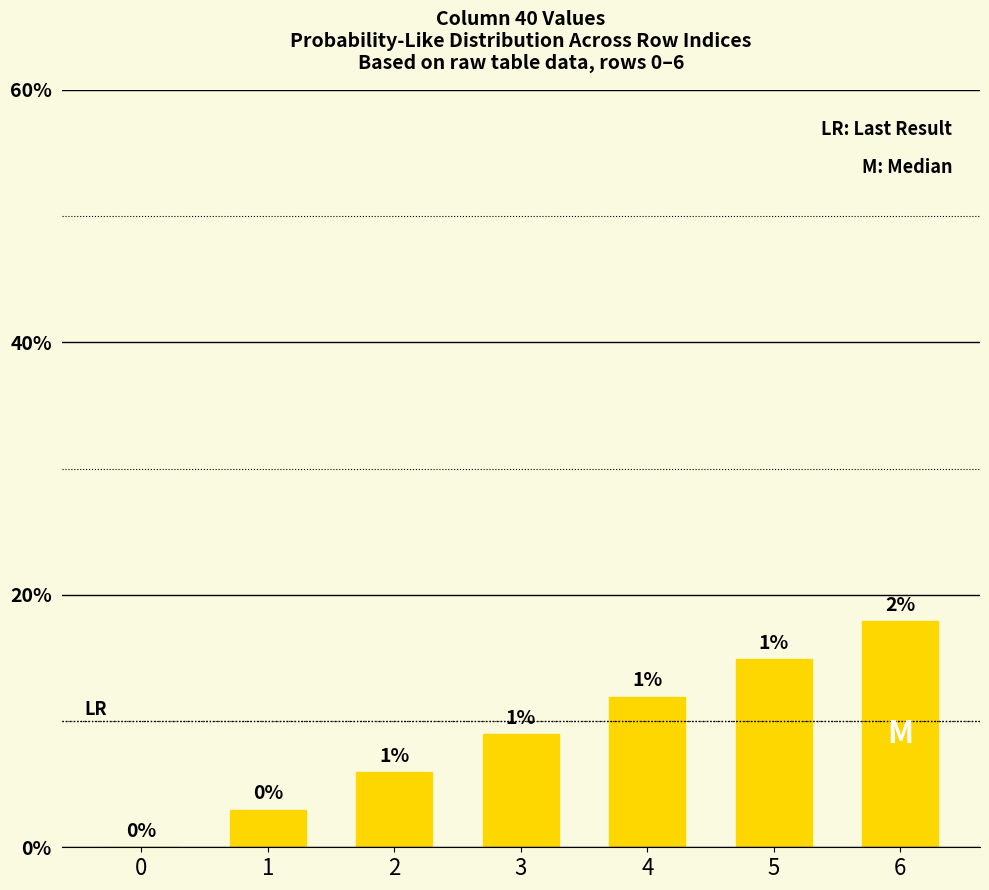

Count the number of categories in the chart.

7